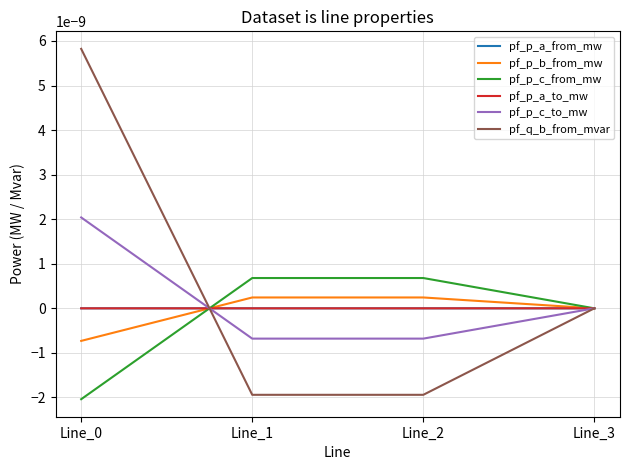

Is the value of pf_p_b_from_mw at Line_2 greater than the value of pf_q_b_from_mvar at Line_3?

Yes